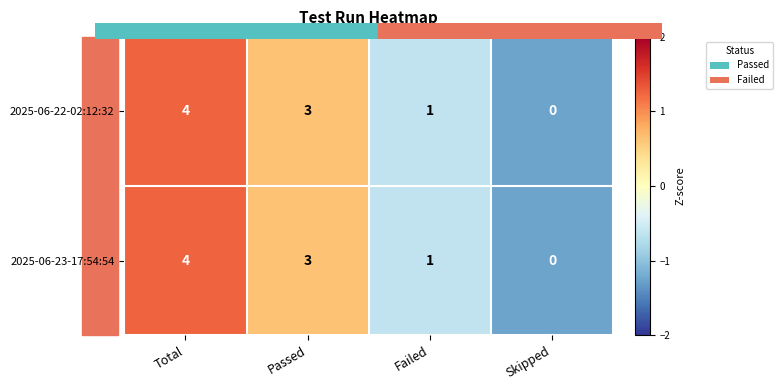

What is the greatest value displayed?

4